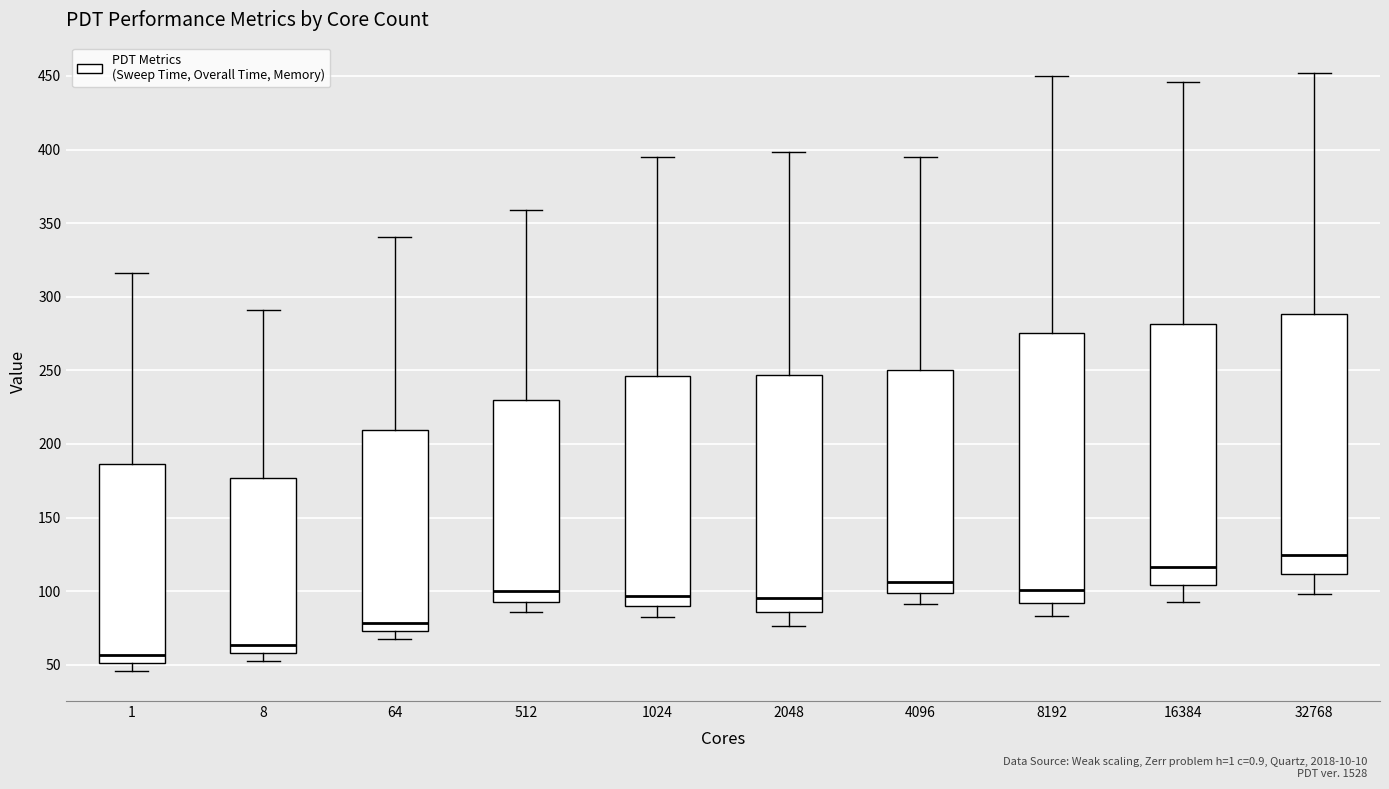

Reading left to right, transcribe this box plot: for each box, give where its median line is, the range the box spans, and where its two whiskers end, as read against the y-axis. The values are not printed on the chart, so give them approximately, as read against the axis.

1: median 55, box 50 to 185, whiskers 45 to 315
8: median 65, box 60 to 175, whiskers 55 to 290
64: median 80, box 75 to 210, whiskers 70 to 340
512: median 100, box 95 to 230, whiskers 85 to 360
1024: median 95, box 90 to 245, whiskers 85 to 395
2048: median 95, box 85 to 245, whiskers 75 to 400
4096: median 105, box 100 to 250, whiskers 90 to 395
8192: median 100, box 90 to 275, whiskers 85 to 450
16384: median 115, box 105 to 280, whiskers 90 to 445
32768: median 125, box 110 to 290, whiskers 100 to 450